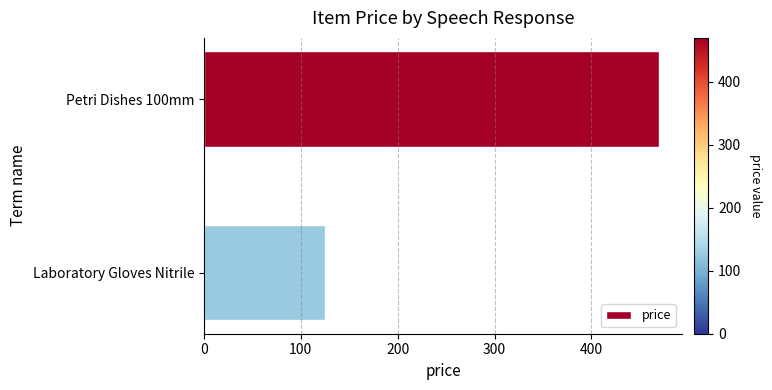

Rank the categories by value from lowest to highest.

Laboratory Gloves Nitrile, Petri Dishes 100mm